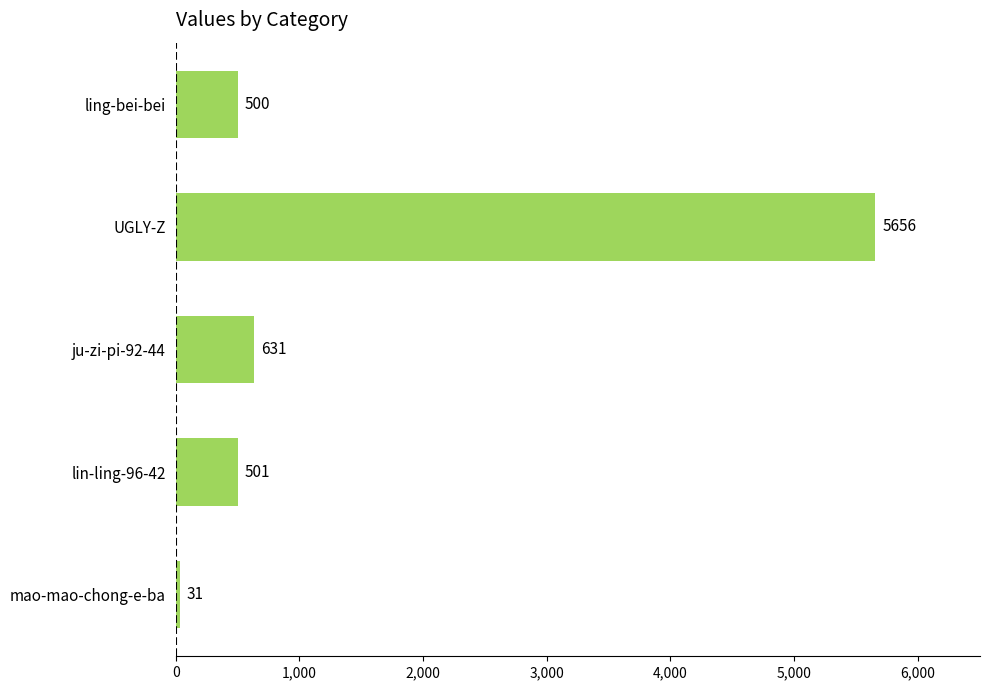

Rank the categories by value from lowest to highest.

mao-mao-chong-e-ba, ling-bei-bei, lin-ling-96-42, ju-zi-pi-92-44, UGLY-Z